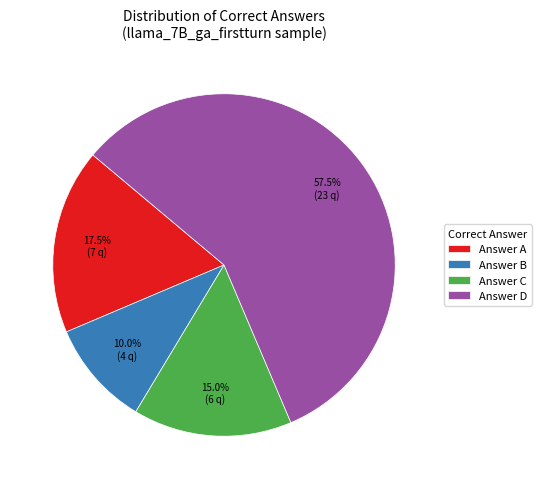

Does any single category account for the majority?

Yes